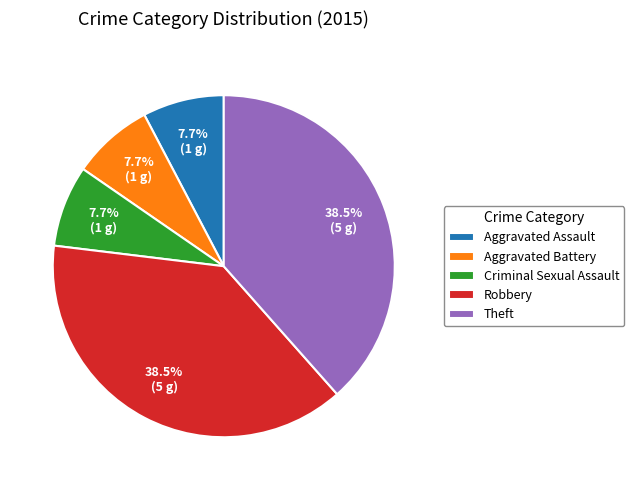

How many segments does this pie chart have?

5